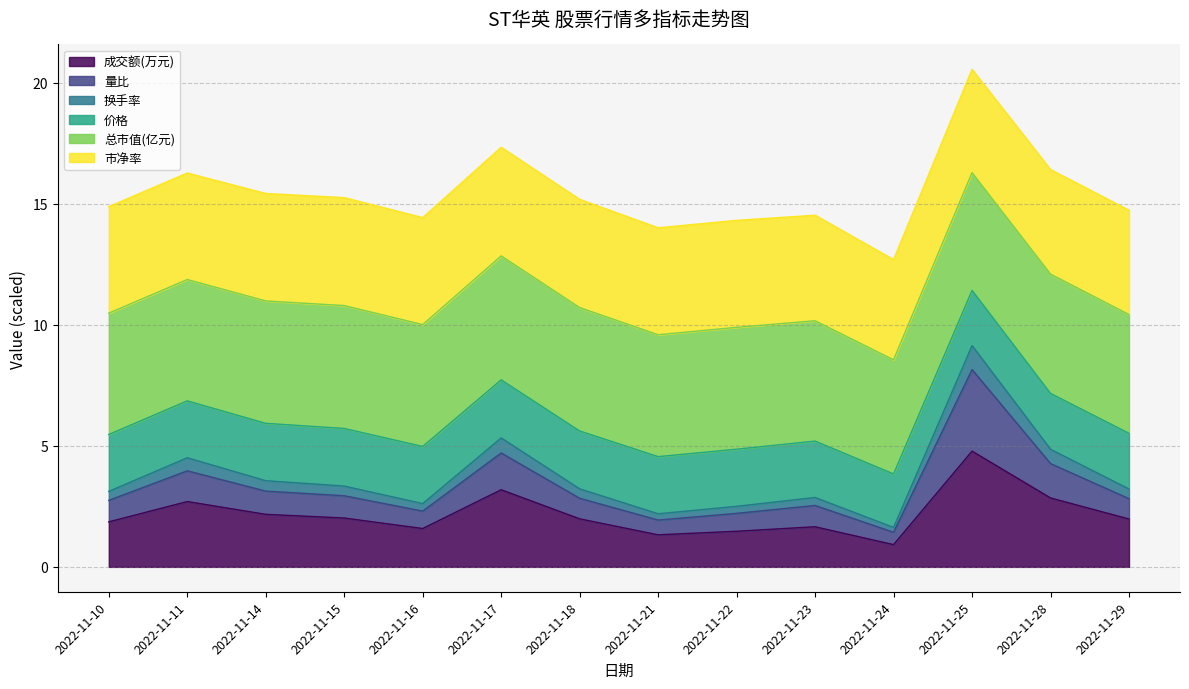

At which category does 成交额(万元) reach its first local peak?

2022-11-11